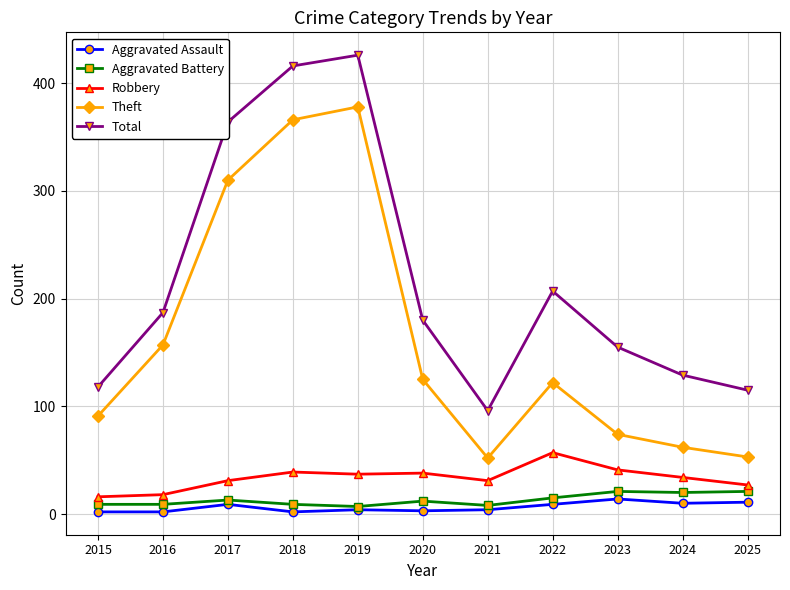

Where is Total nearest to the value 261?

2022